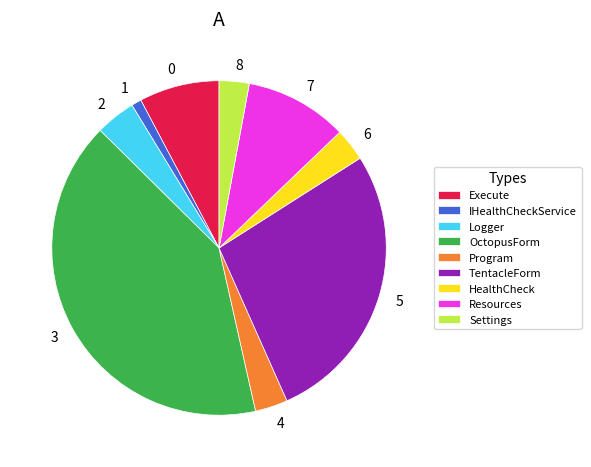

Is there any slice that represents more than half of the pie?

No